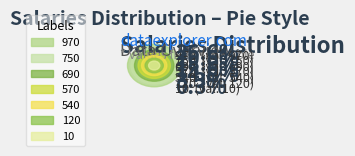

To the nearest percent, what portion does 690 represent?

19%